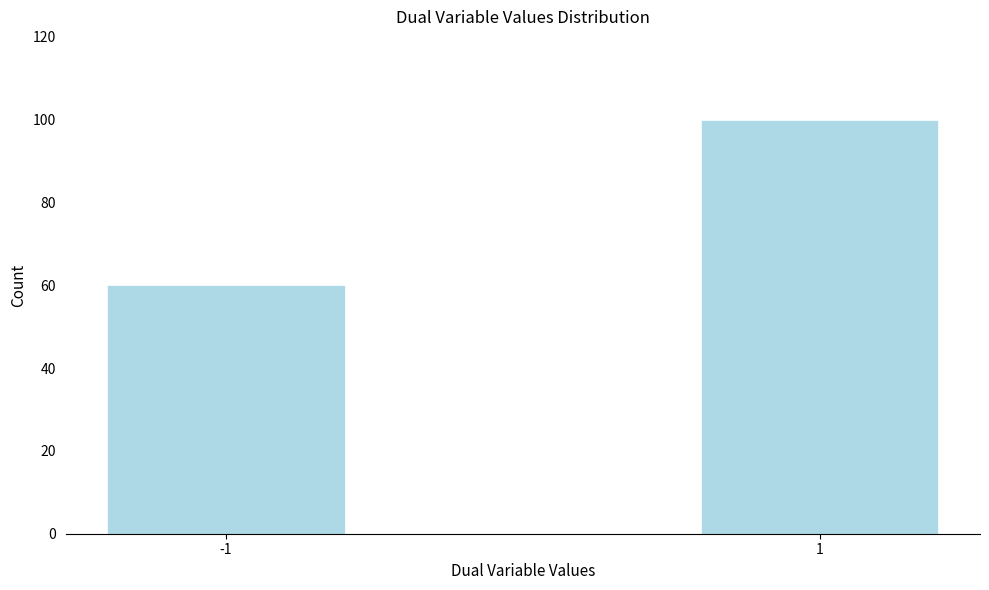

Reading left to right, list all the values displayed in this chart.

60	100